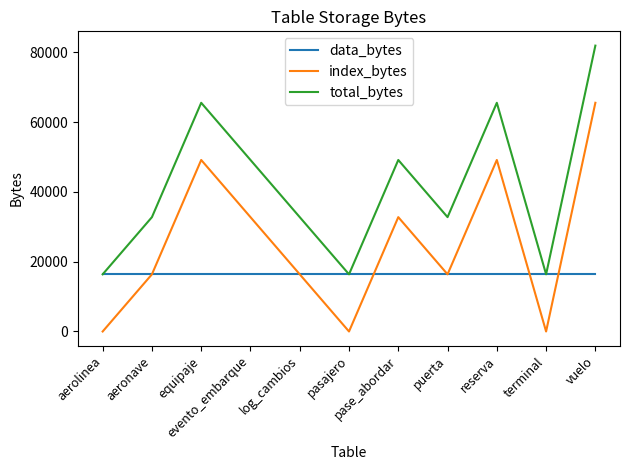

What is the maximum value shown in the chart?

81920